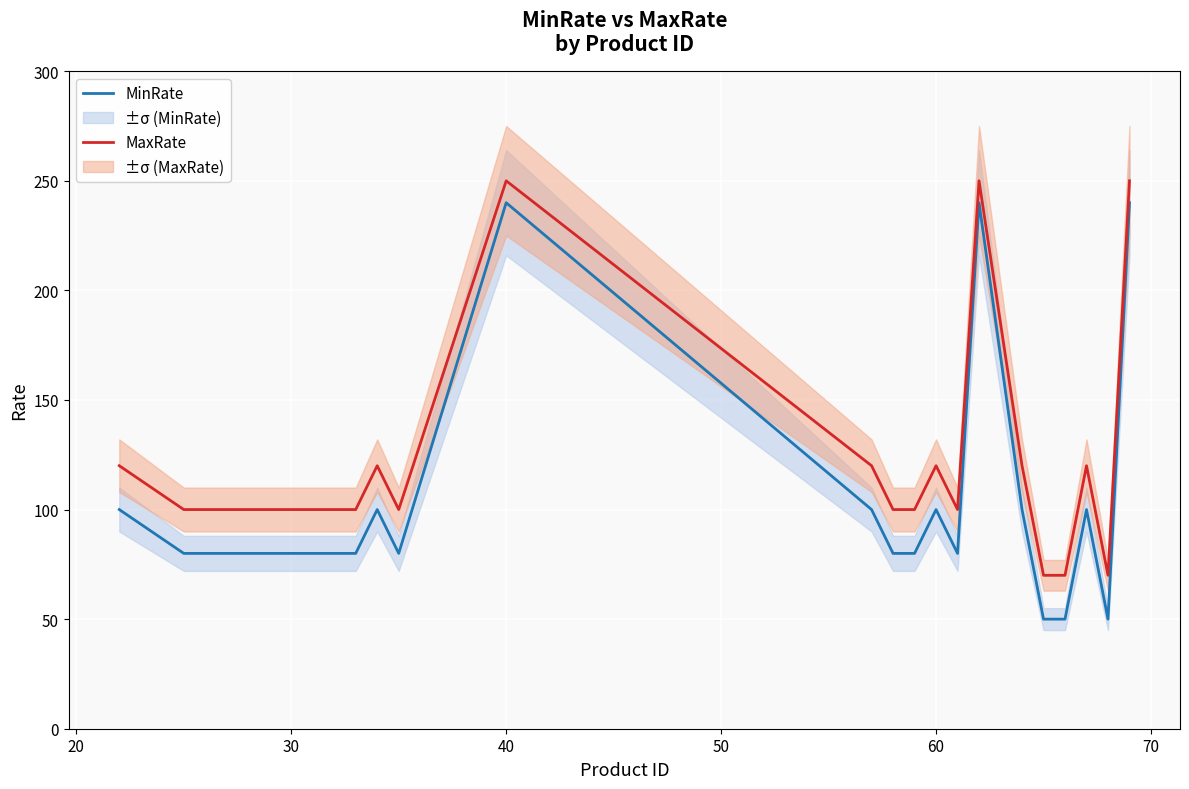

True or false: MaxRate and MinRate cross at least once.

False